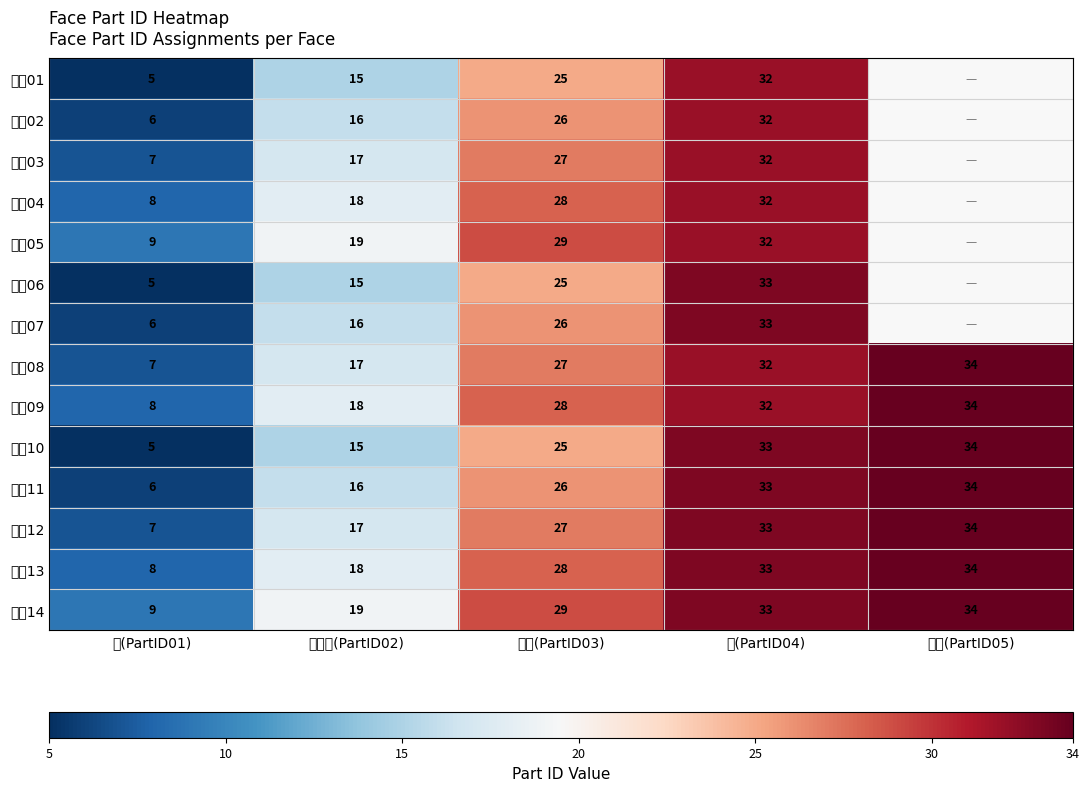

List the labels in order of 얼굴14 value, smallest first.

눈(PartID01), 눈동자(PartID02), 눈썹(PartID03), 입(PartID04), 문신(PartID05)